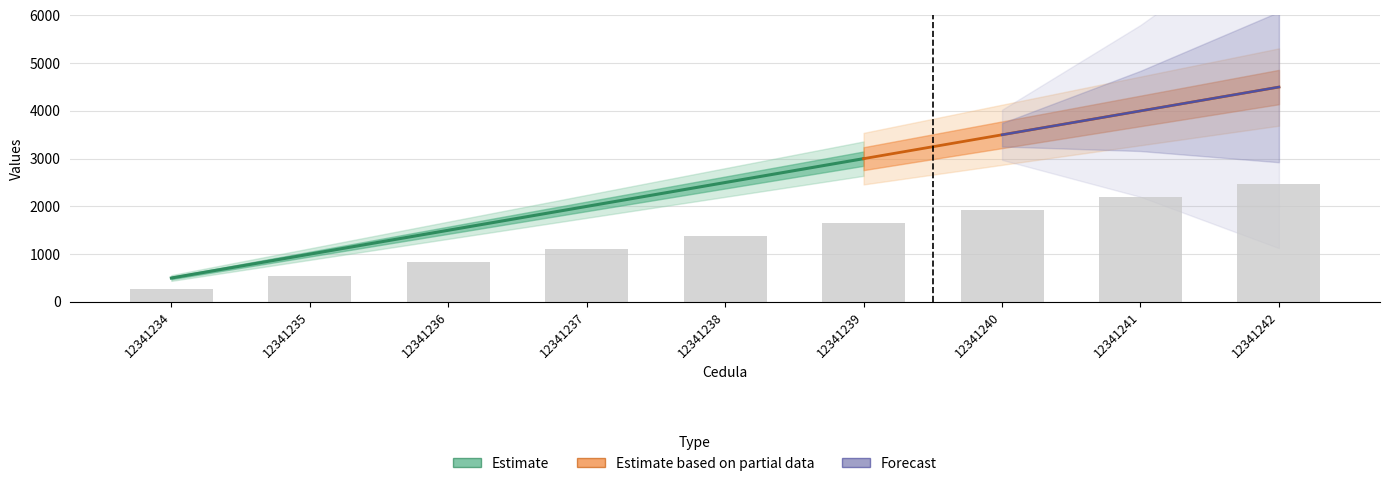

Between 12341237 and 12341236, which is larger?

12341237